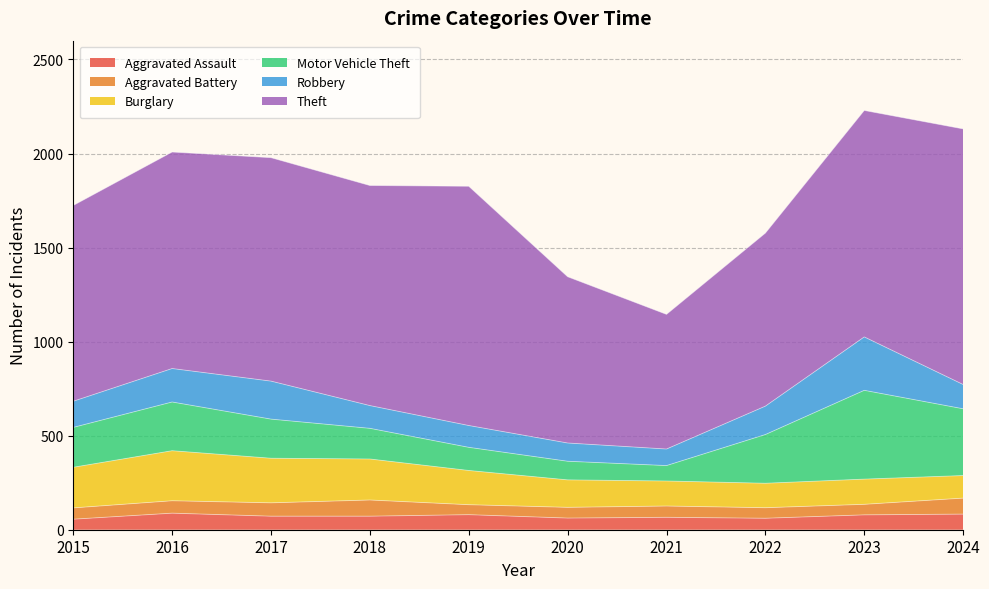

Does the chart display data point markers on the line(s)?

No